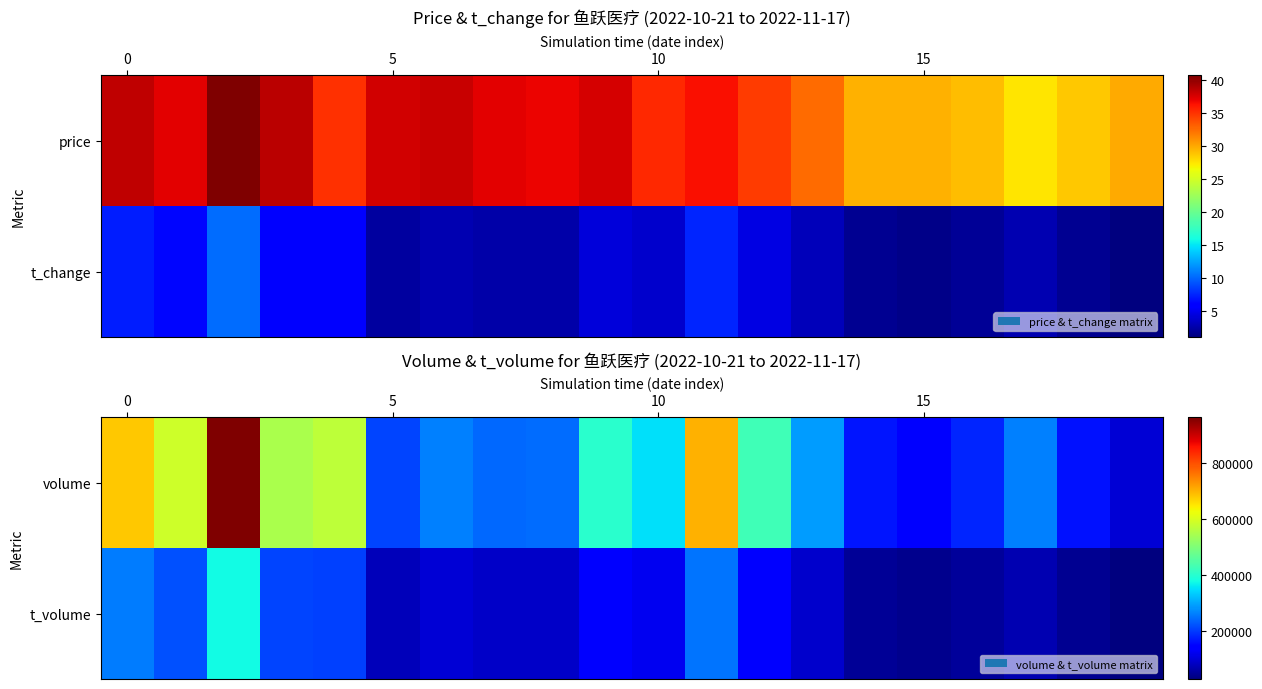

What is the greatest value displayed?

960494